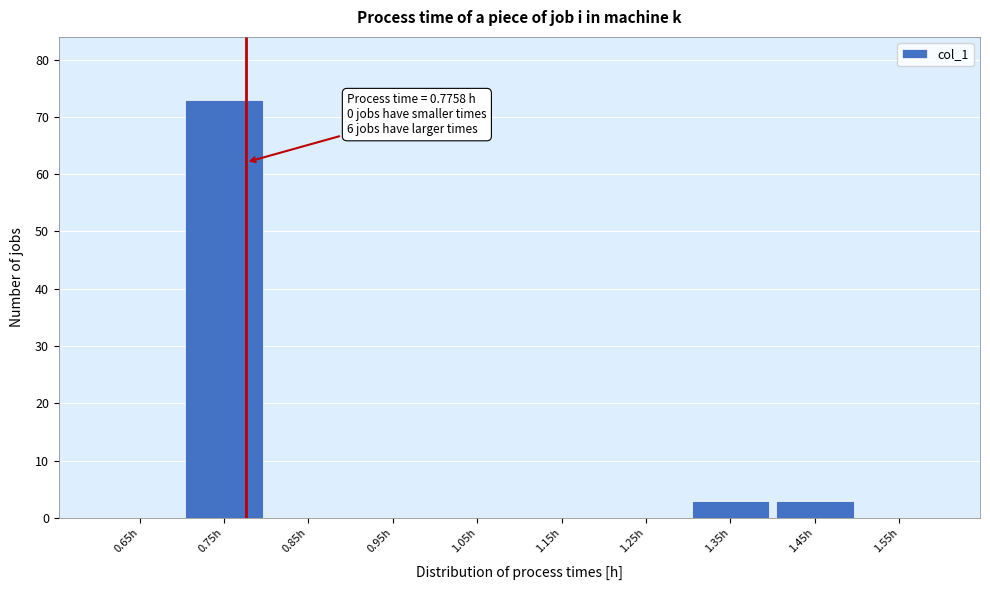

Which range on the x-axis has the tallest bar?

0.7 to 0.8